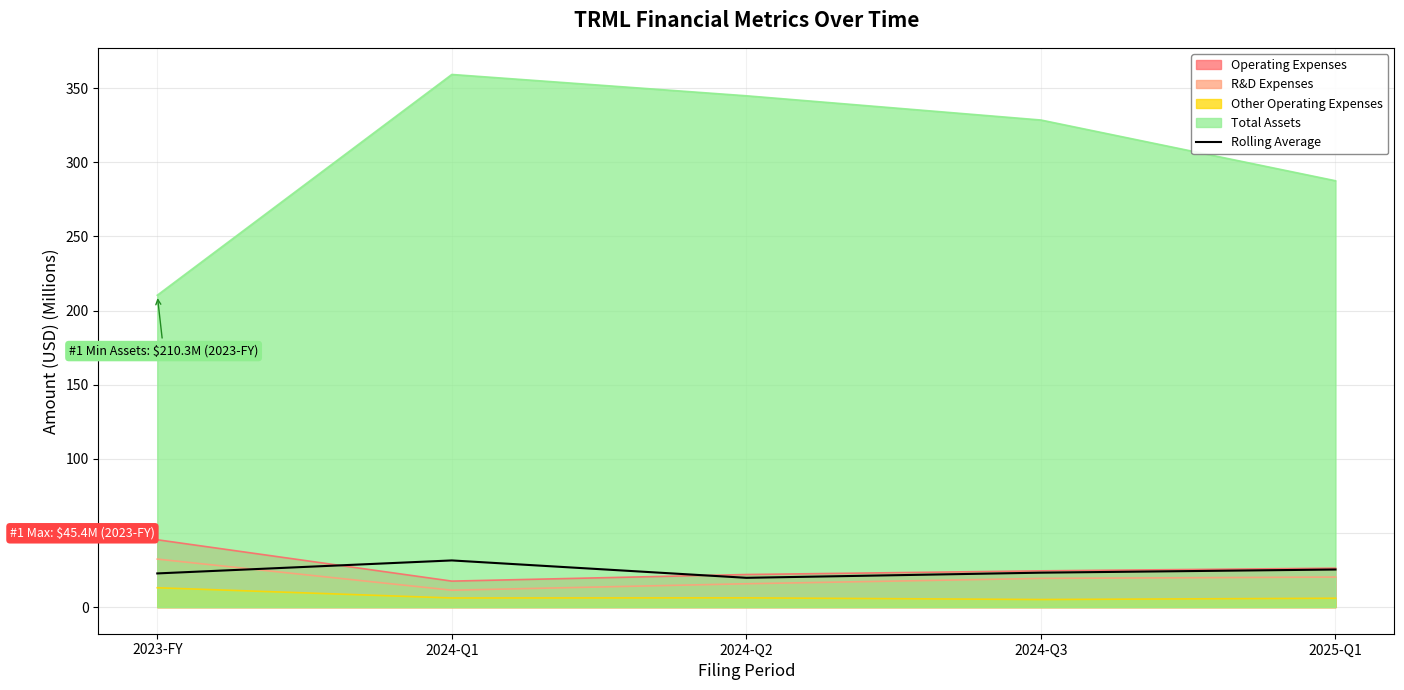

Which series changed the most between 2023-FY and 2024-Q2?

Total Assets